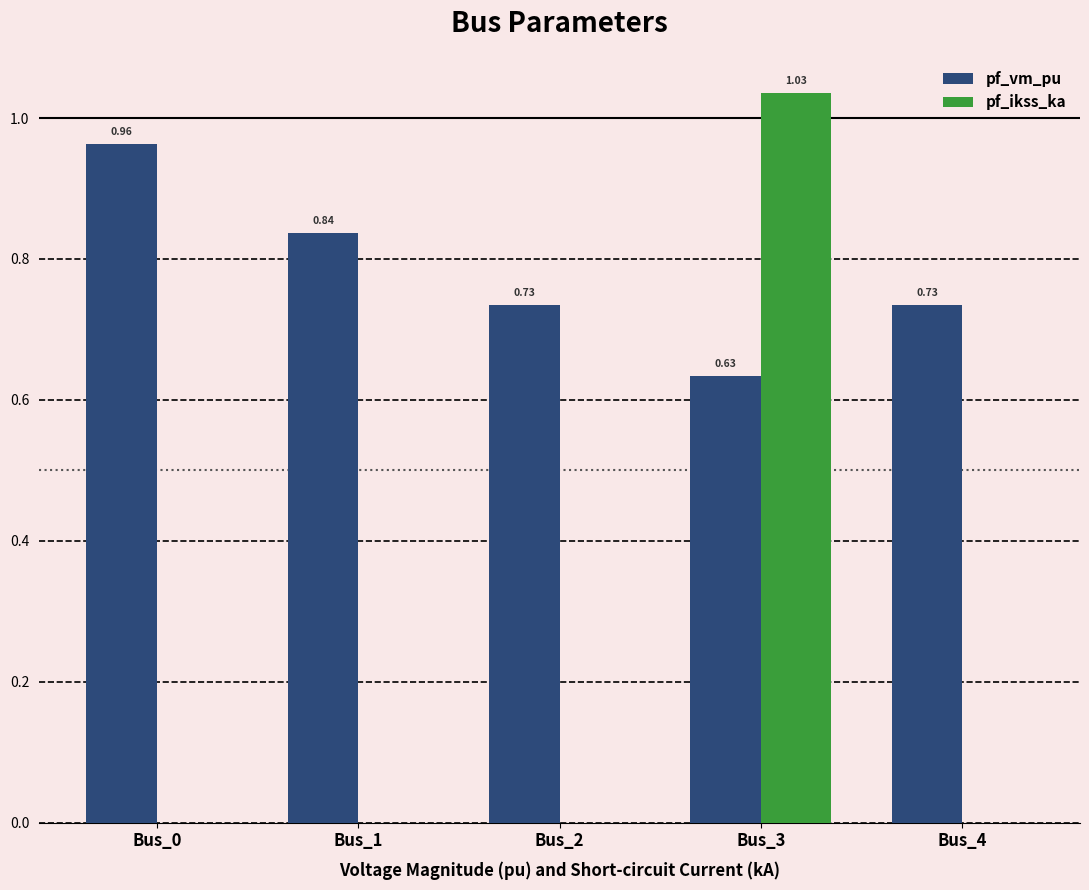

Which series changed the most between Bus_0 and Bus_1?

pf_vm_pu